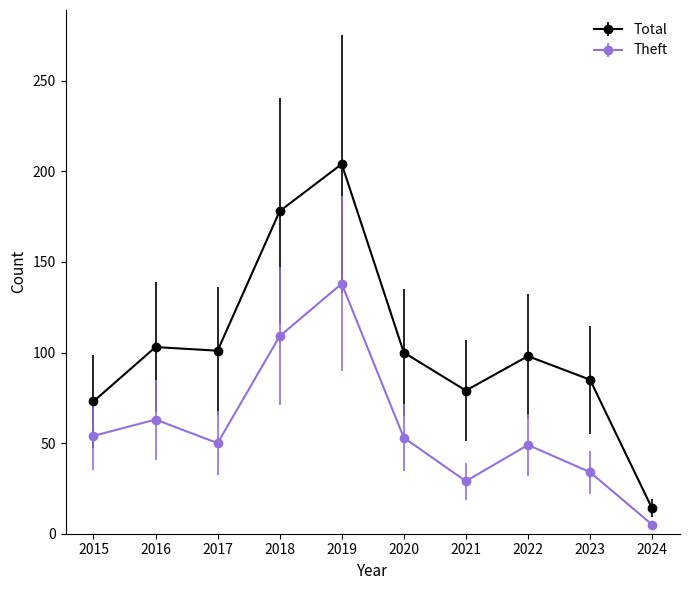

Read the Theft value at 2018.

109